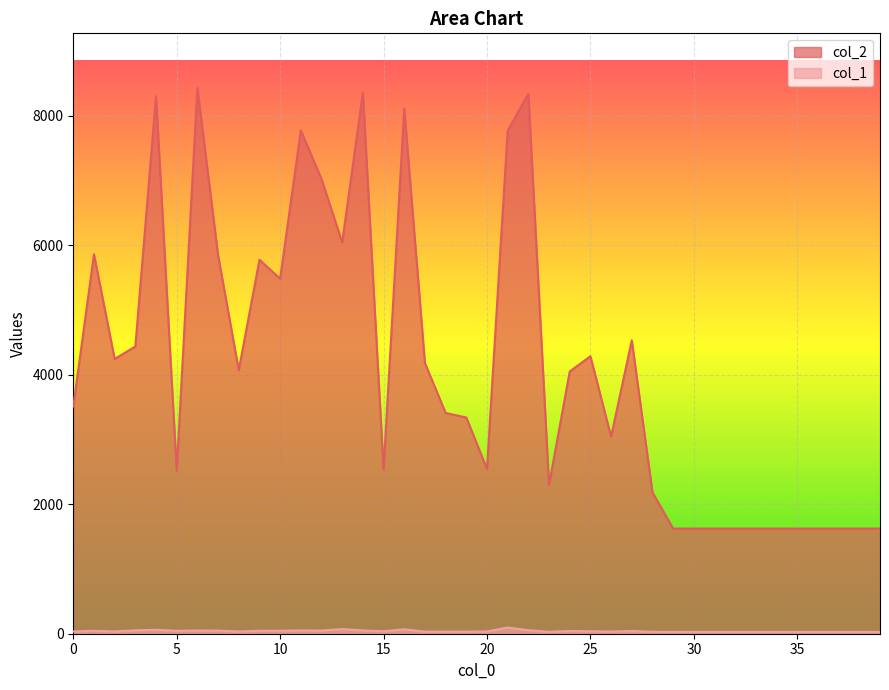

In col_2, how many points are higher than both neighbors (excluding endpoints)?

10